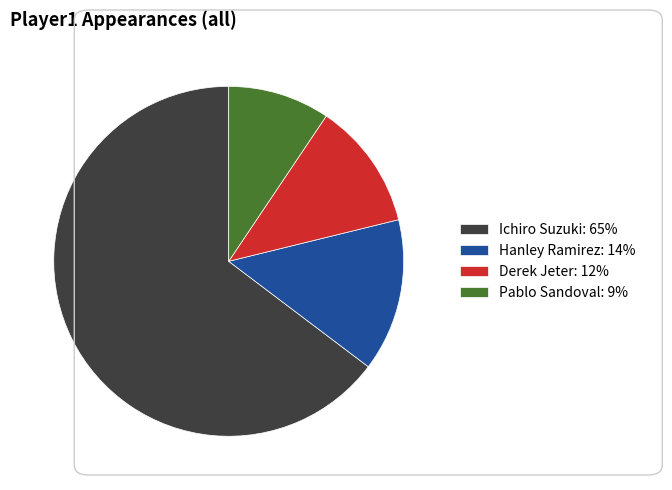

Does Derek Jeter account for over 50% of the chart?

No